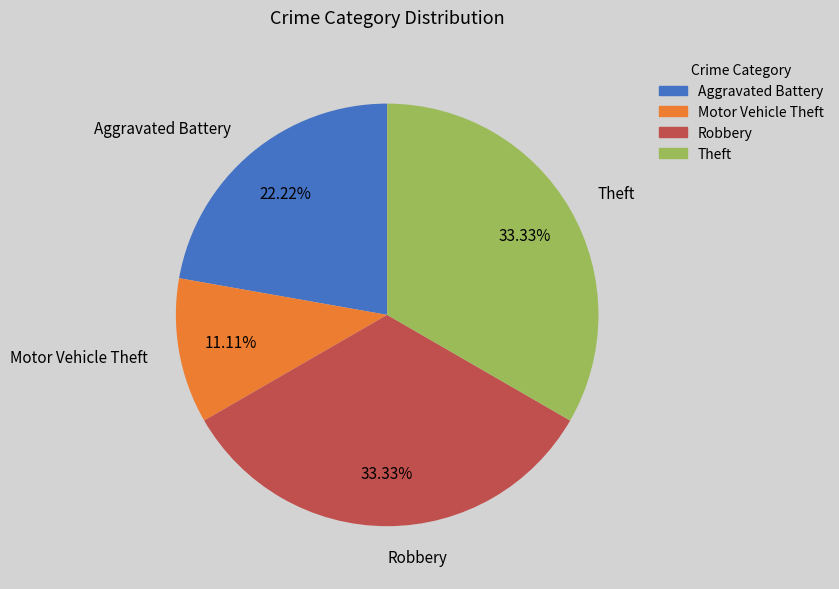

What is the smallest slice in the pie chart?

Motor Vehicle Theft